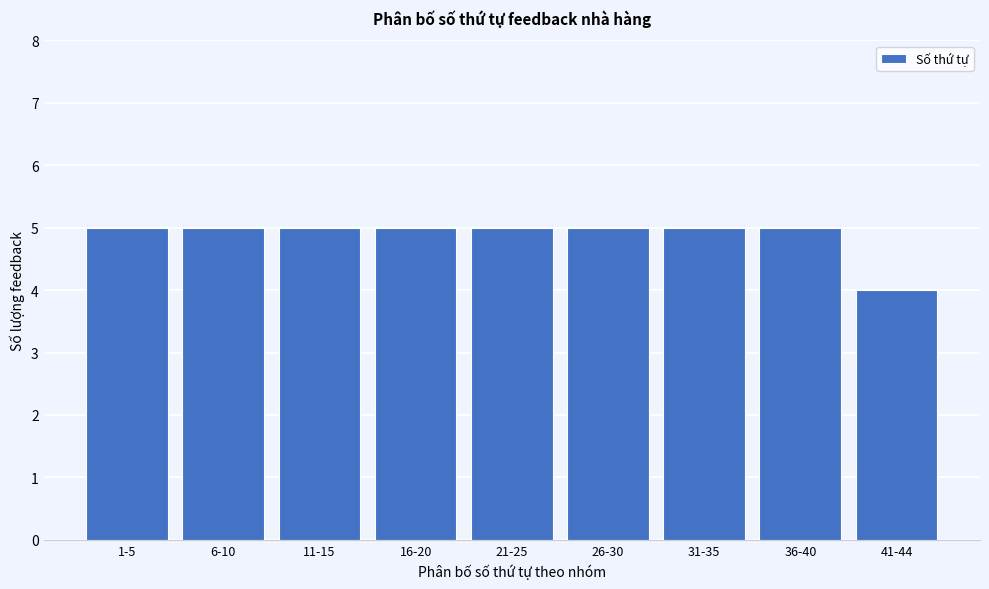

Reading left to right, transcribe all the data shown in this chart.

5	5	5	5	5	5	5	5	4